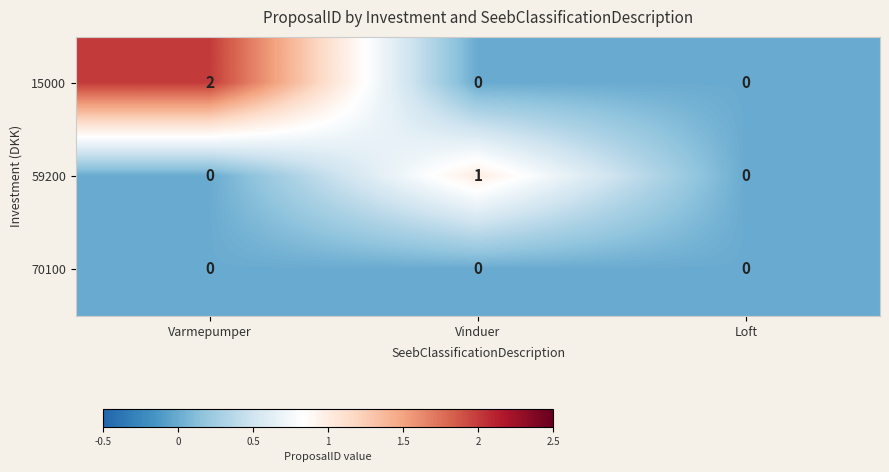

Reading left to right, list all the values displayed in this chart.

15000: Varmepumper=2	Vinduer=0	Loft=0
59200: Varmepumper=0	Vinduer=1	Loft=0
70100: Varmepumper=0	Vinduer=0	Loft=0